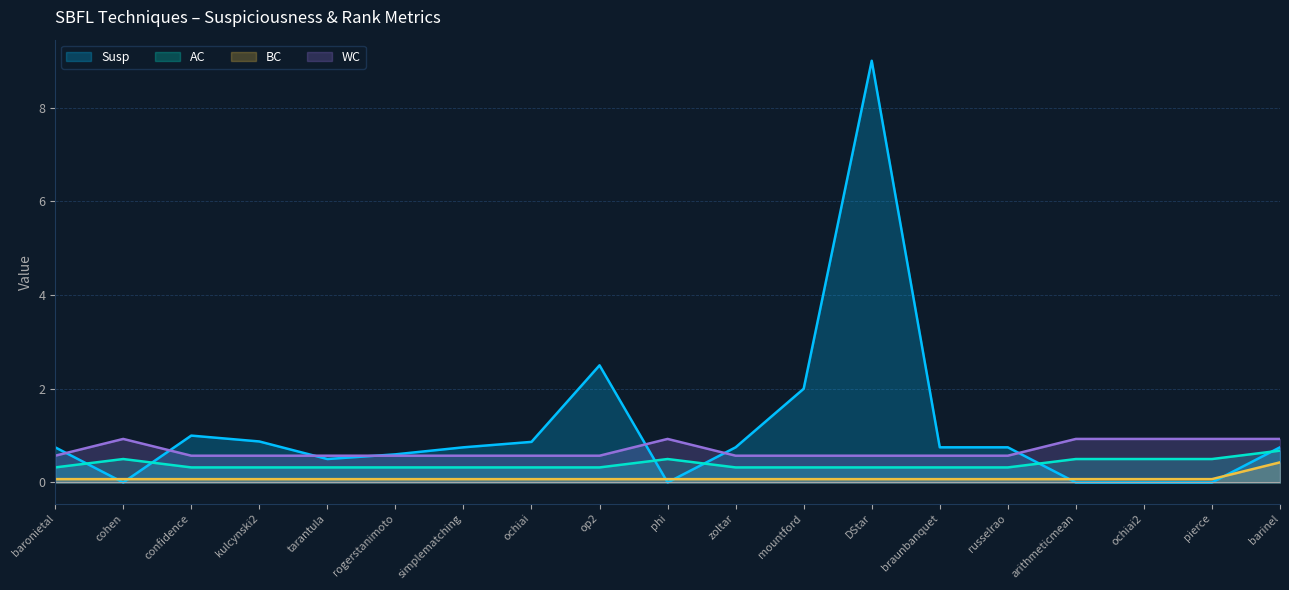

What is the label of the 5th point from the right?

russelrao